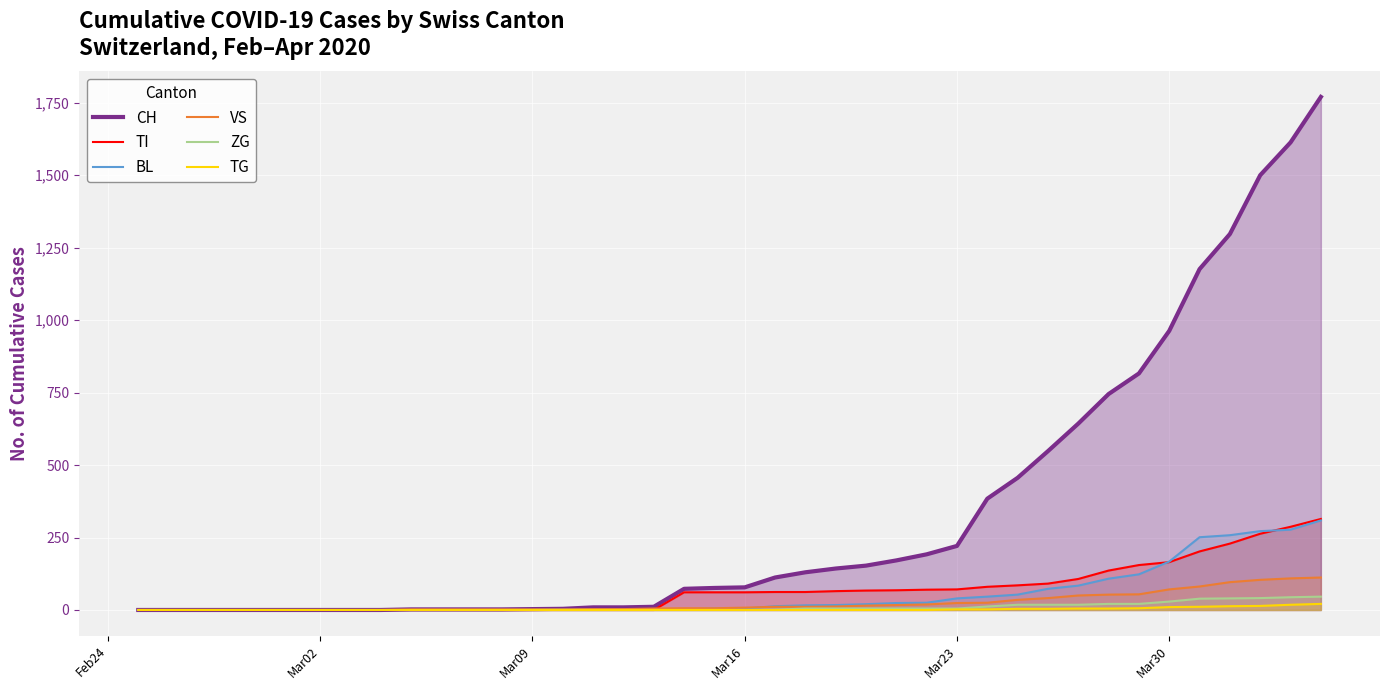

What is the maximum value shown in the chart?

1770